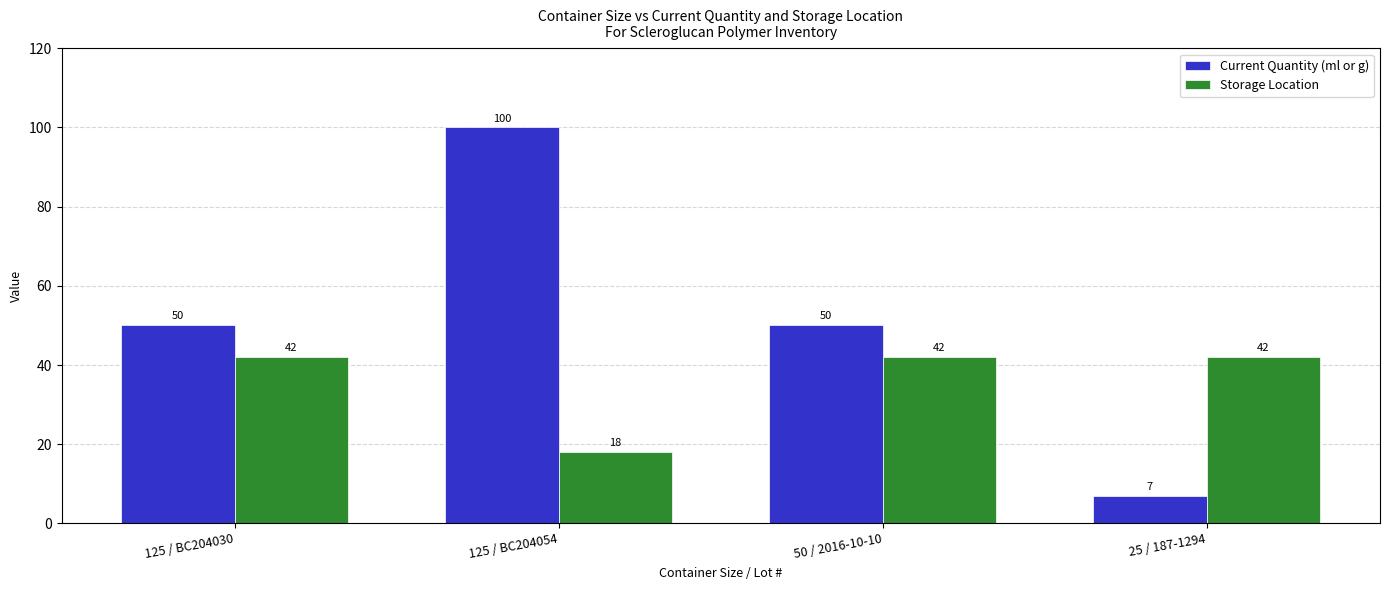

How many bars are there in each group?

2